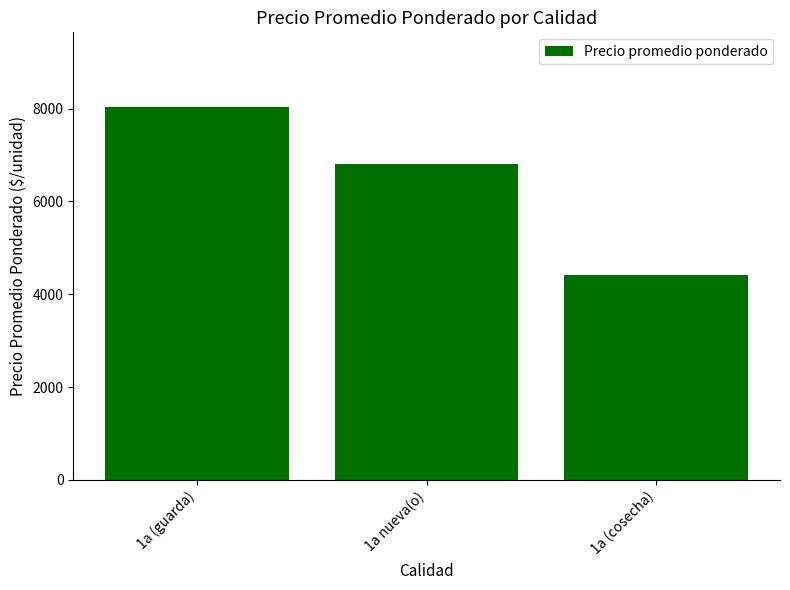

Count the number of values greater than 6813.

2